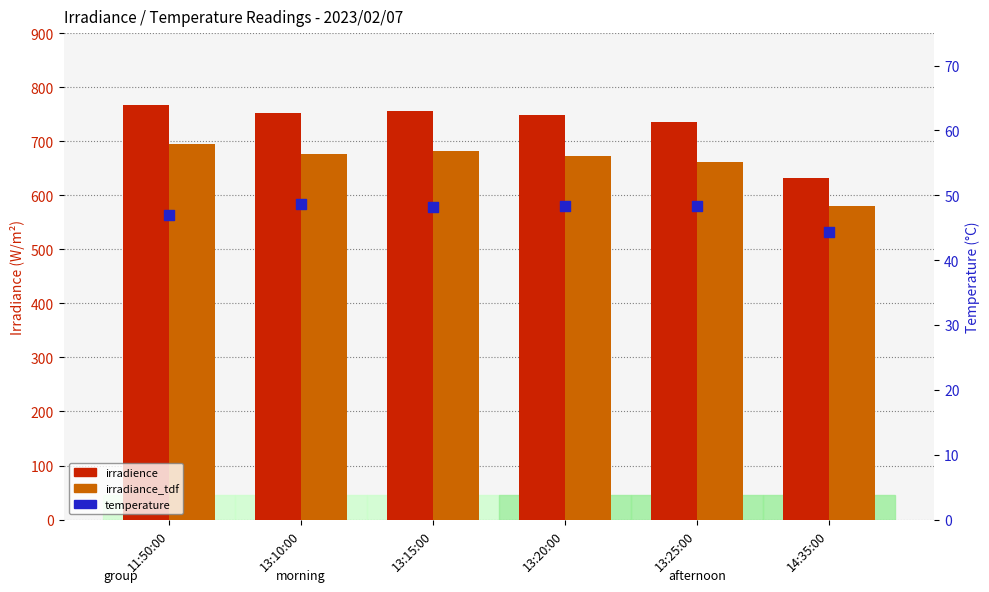

What is the total value across all series at 13:20:00?

1469.3